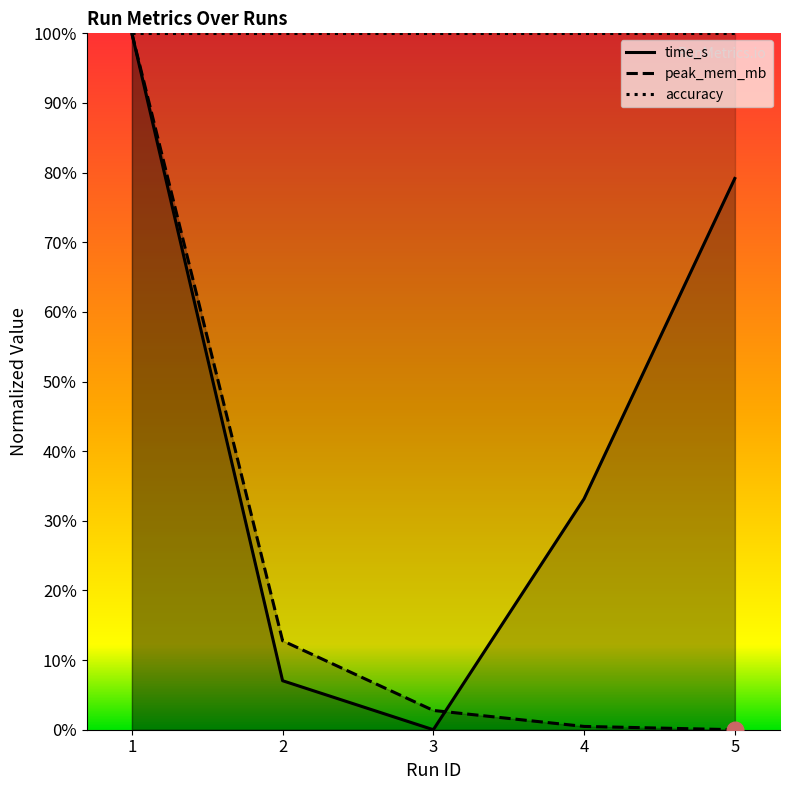

At how many categories does at least one series exceed 0?

5